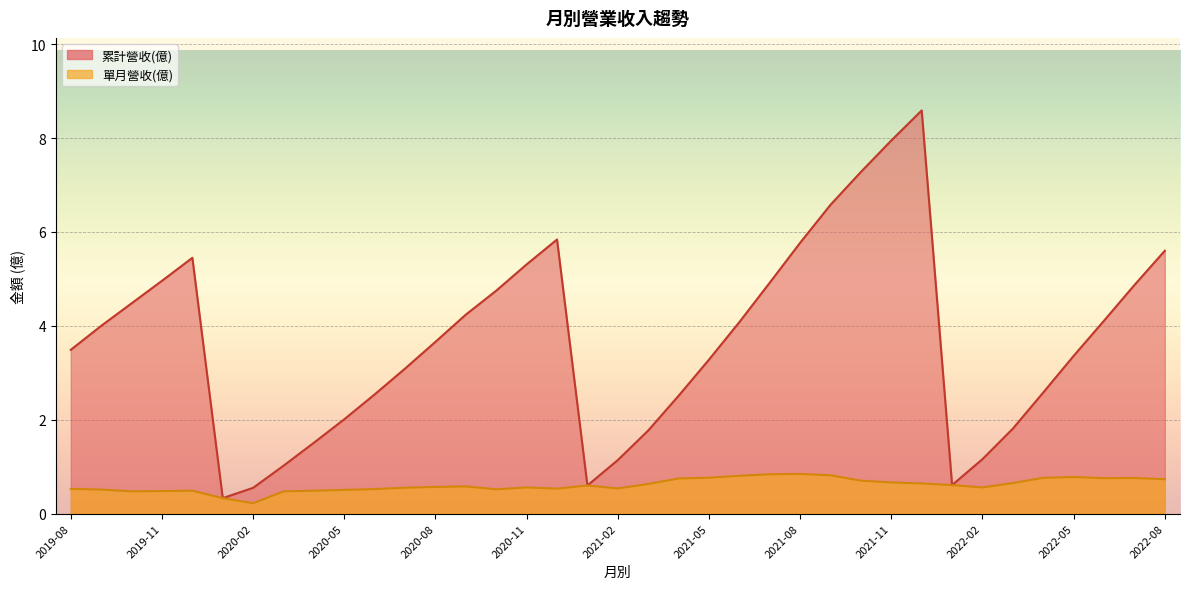

The 累計營收(億) series shows 3.7 at 2020-08. True or false?

True